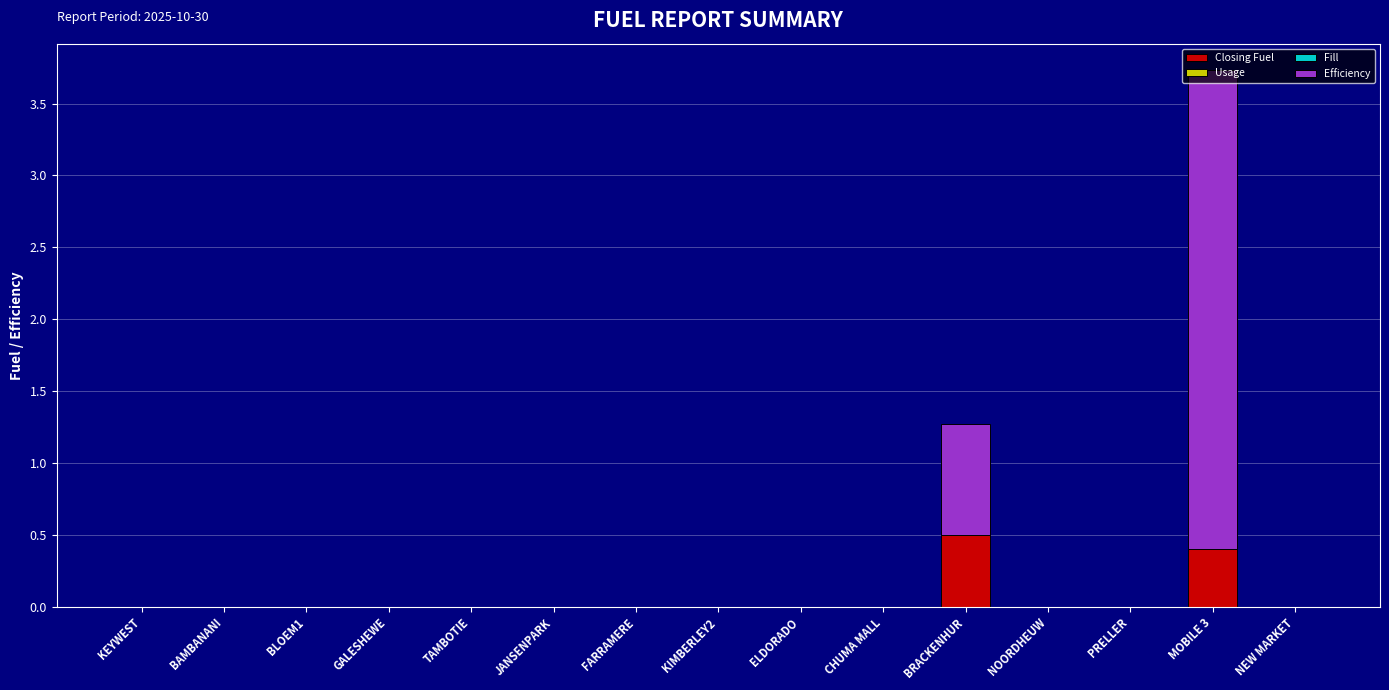

Is it true that Closing Fuel equals 0.3 at KEYWEST?

False